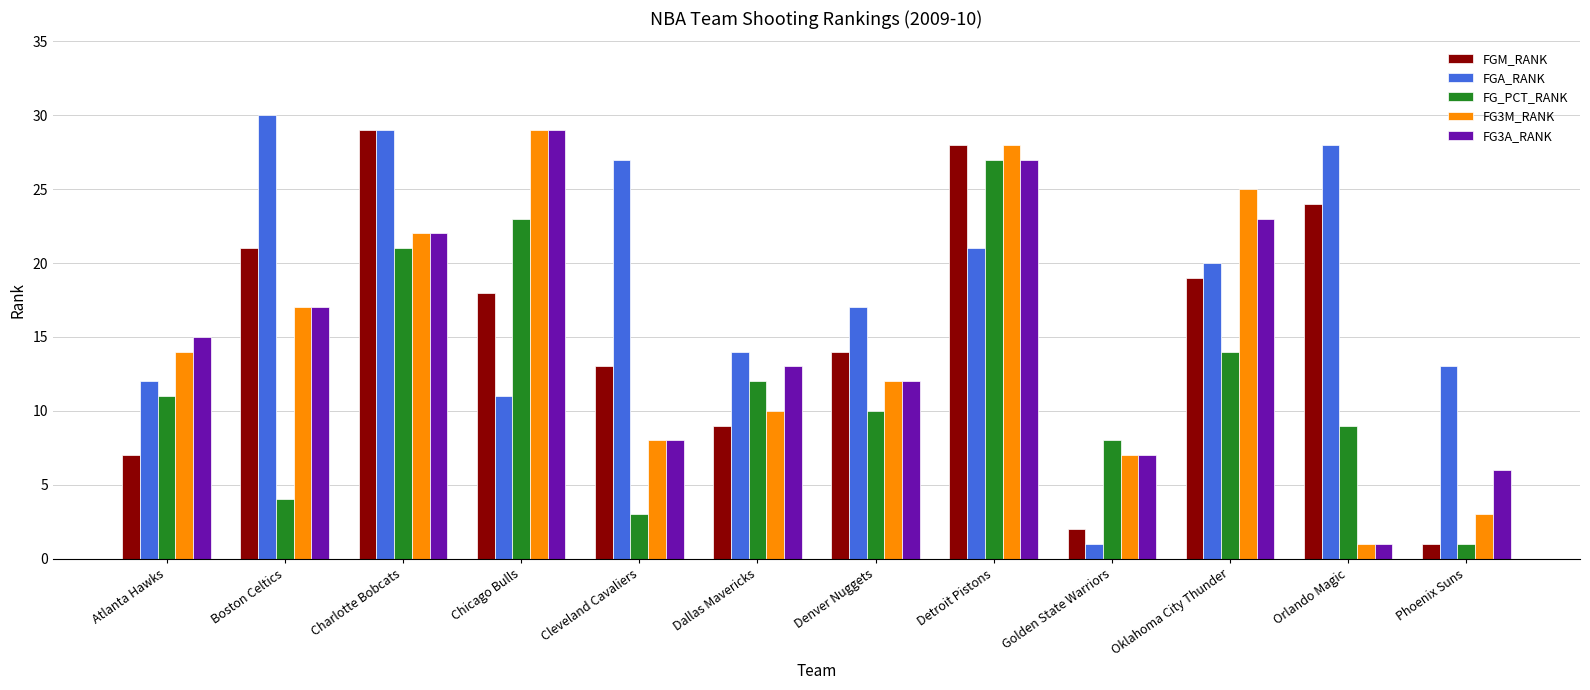

Between Charlotte Bobcats and Denver Nuggets, which series saw the biggest shift?

FGM_RANK